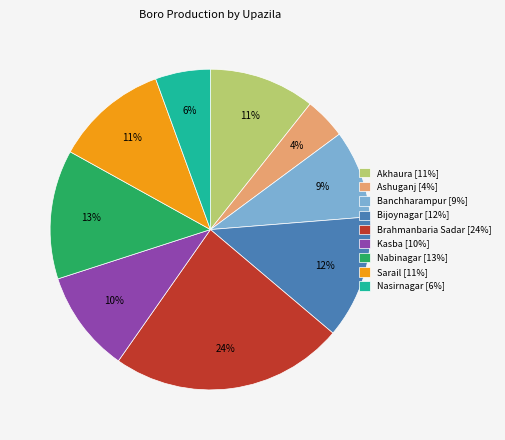

To the nearest percent, what is the difference between the Nabinagar [13%] and Brahmanbaria Sadar [24%] slice percentages?

11%